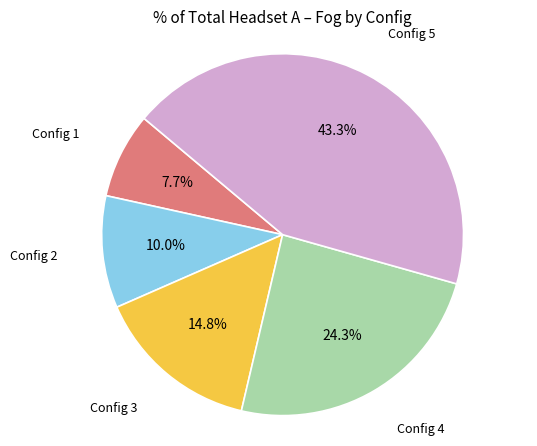

Is there a majority slice in this chart?

No